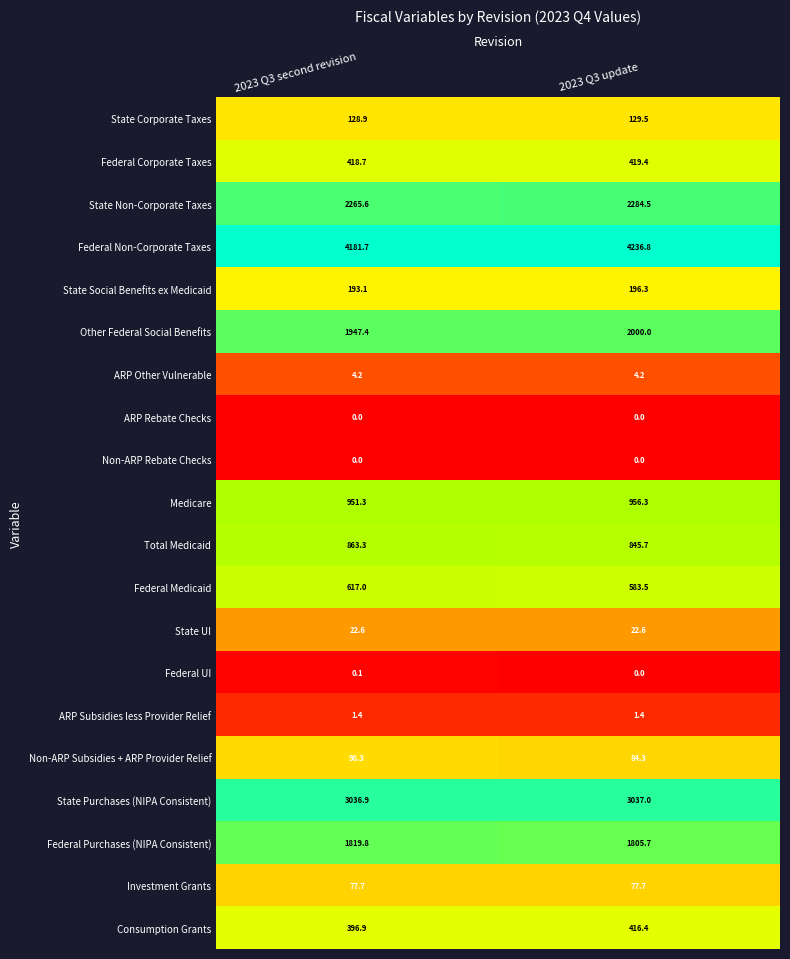

Which series changed the most between 2023 Q3 second revision and 2023 Q3 update?

Federal Non-Corporate Taxes